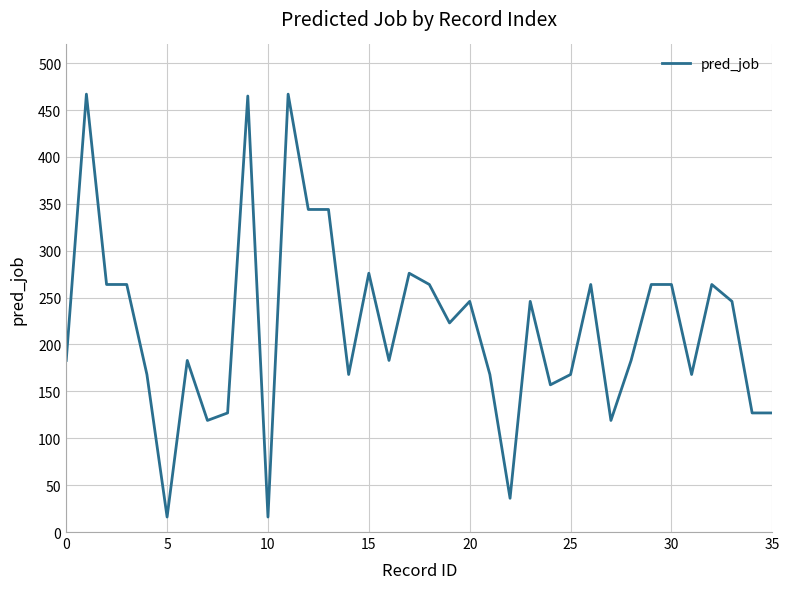

What is the difference between the maximum and minimum values?

451